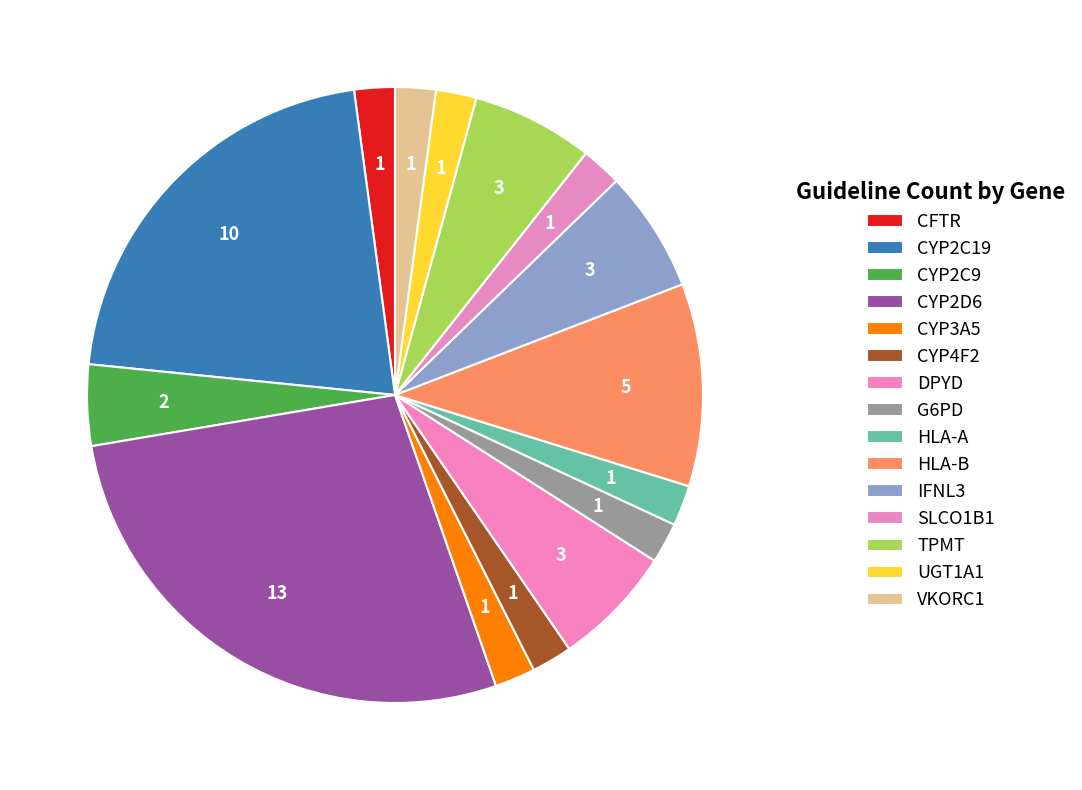

How many segments does this pie chart have?

15